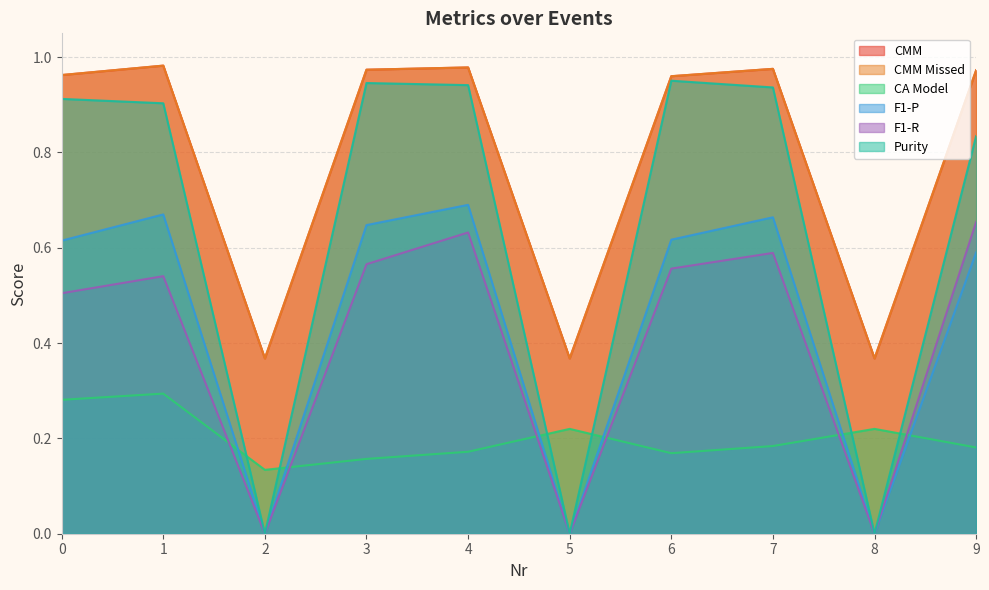

Which series ends up on top after the final intersection of CA Model and Purity?

Purity